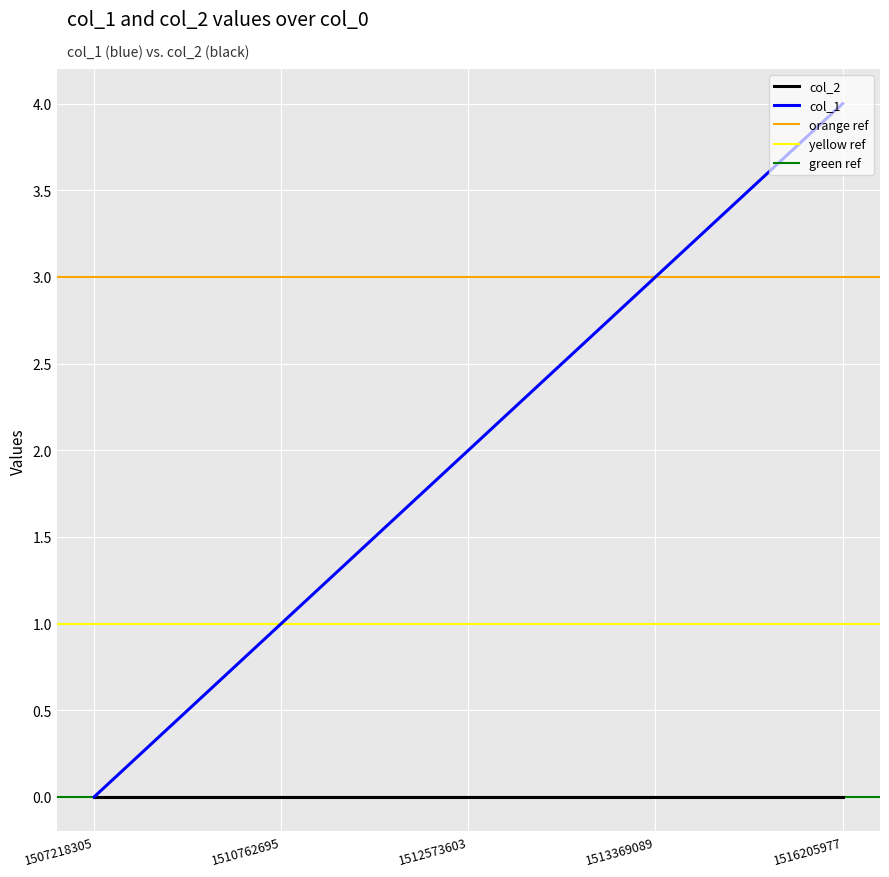

What is the difference between the values at 1513369089 and 1510762695?

2